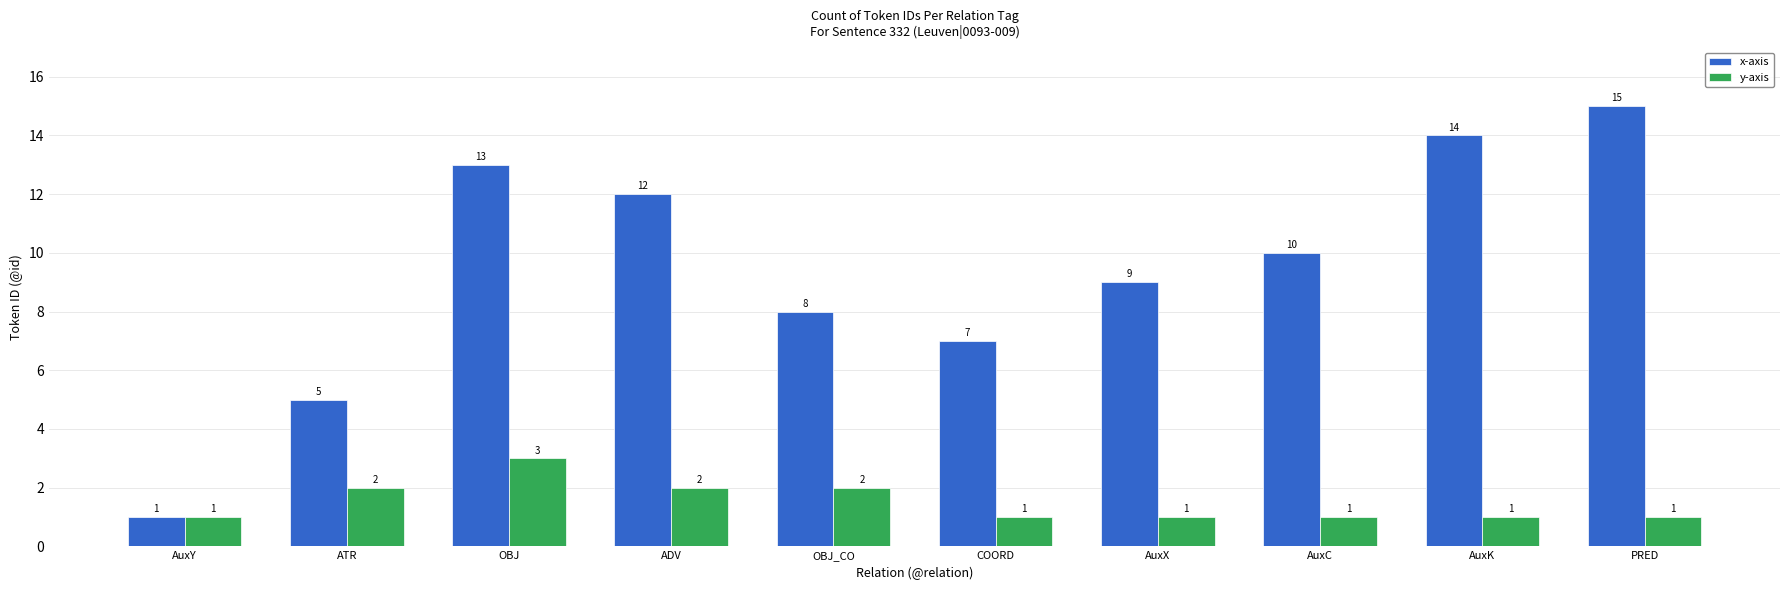

What value does the x-axis series have at OBJ_CO, to the nearest 10?

10